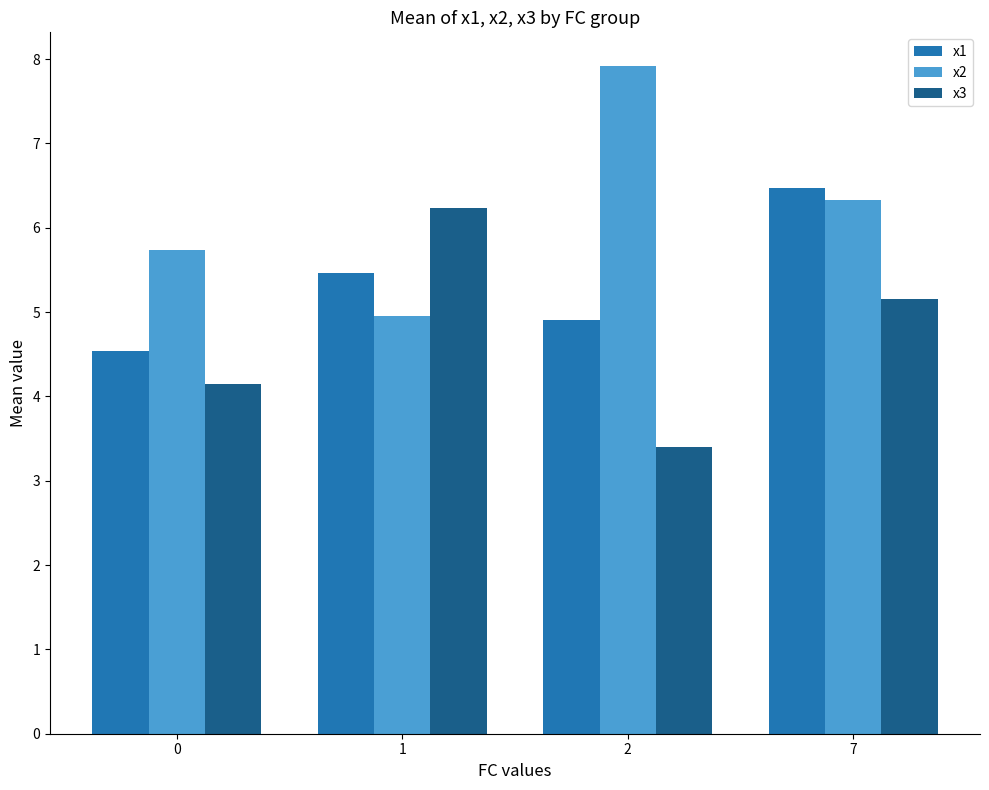

Between 1 and 7, which series saw the biggest shift?

x2